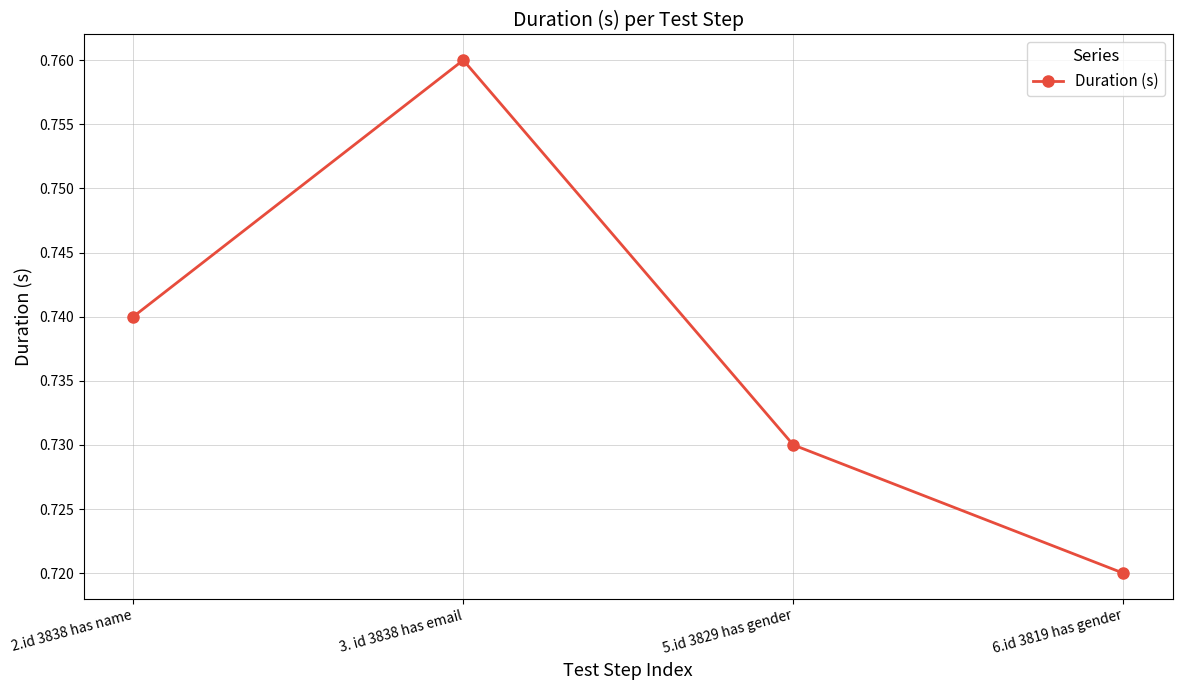

Is it true that the value at 6.id 3819 has gender is 0.4?

False